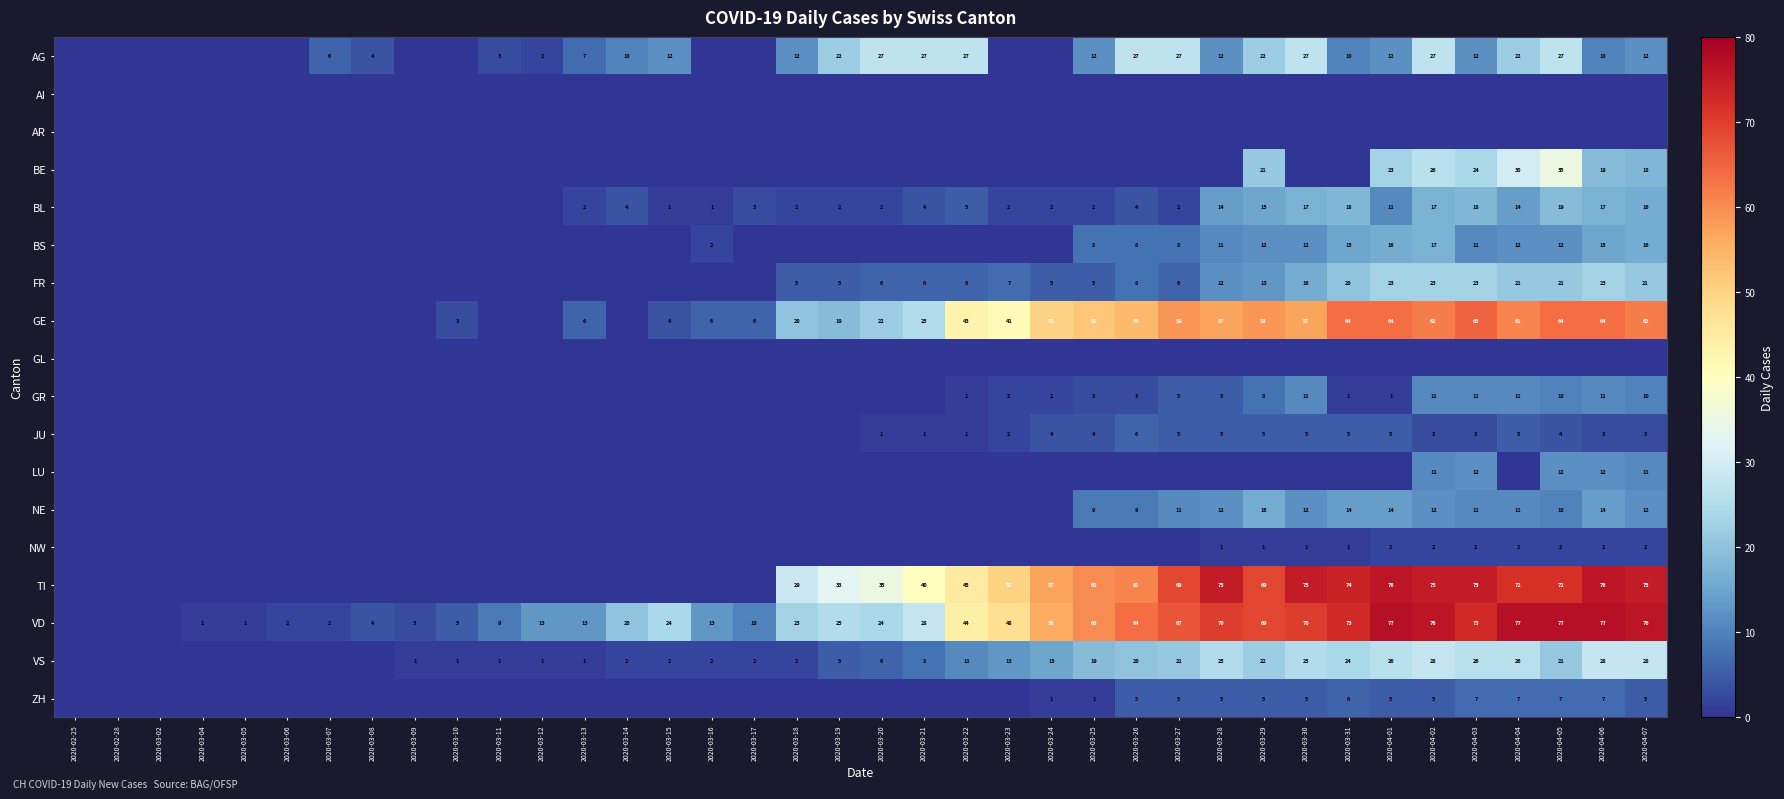

Is it true that VD equals 77 at 2020-04-06?

True